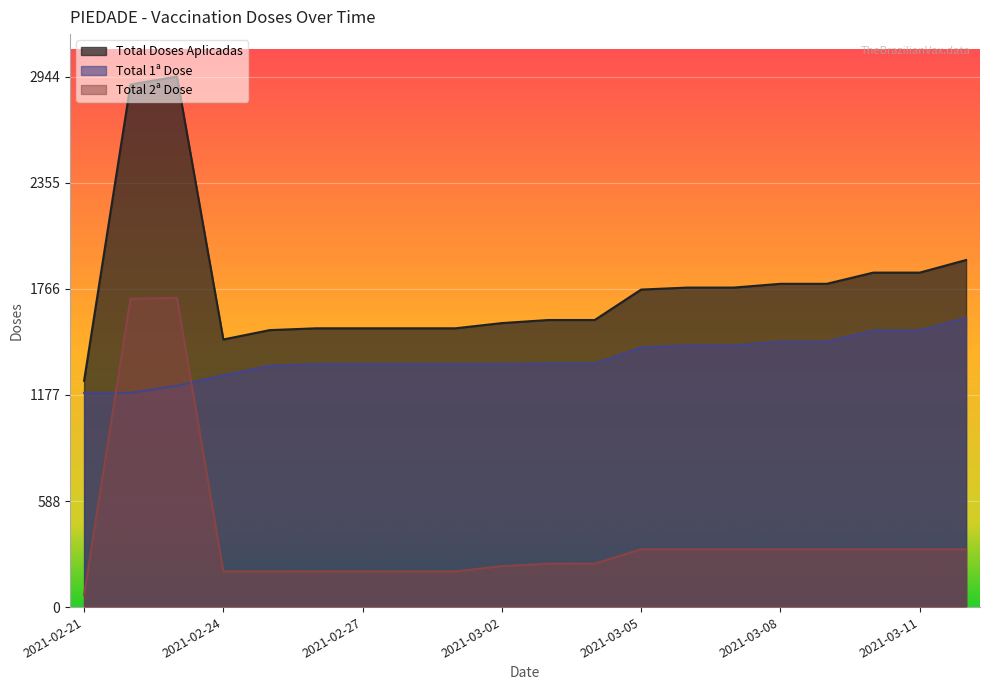

Which series has the largest total across all categories?

Total Doses Aplicadas